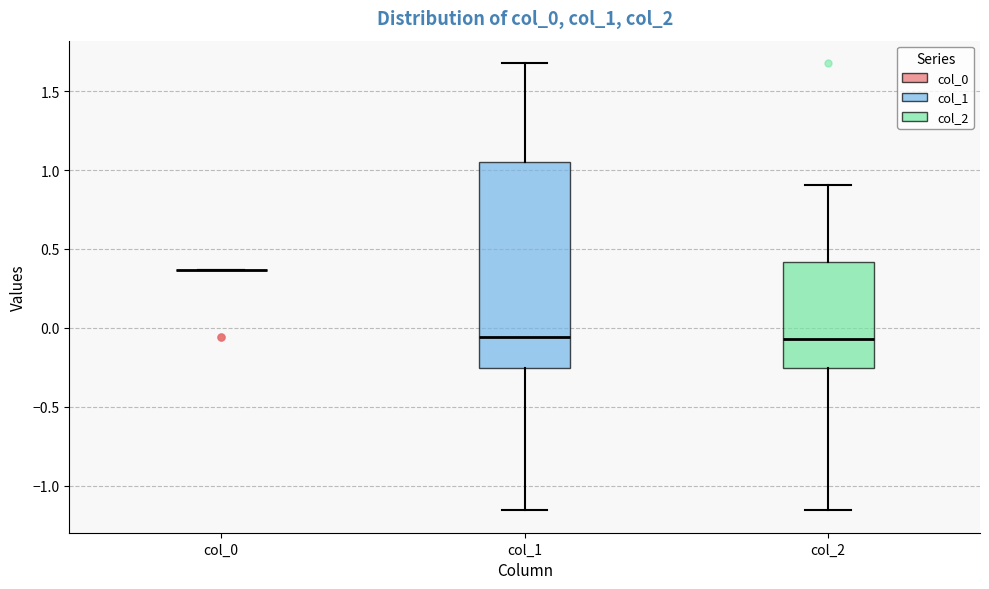

Comparing the boxes themselves (not the whiskers), which one is the tallest?

col_1